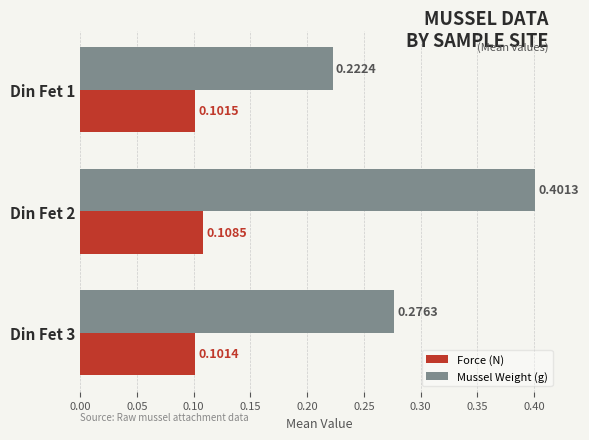

Which series has the largest range (max minus min)?

Mussel Weight (g)